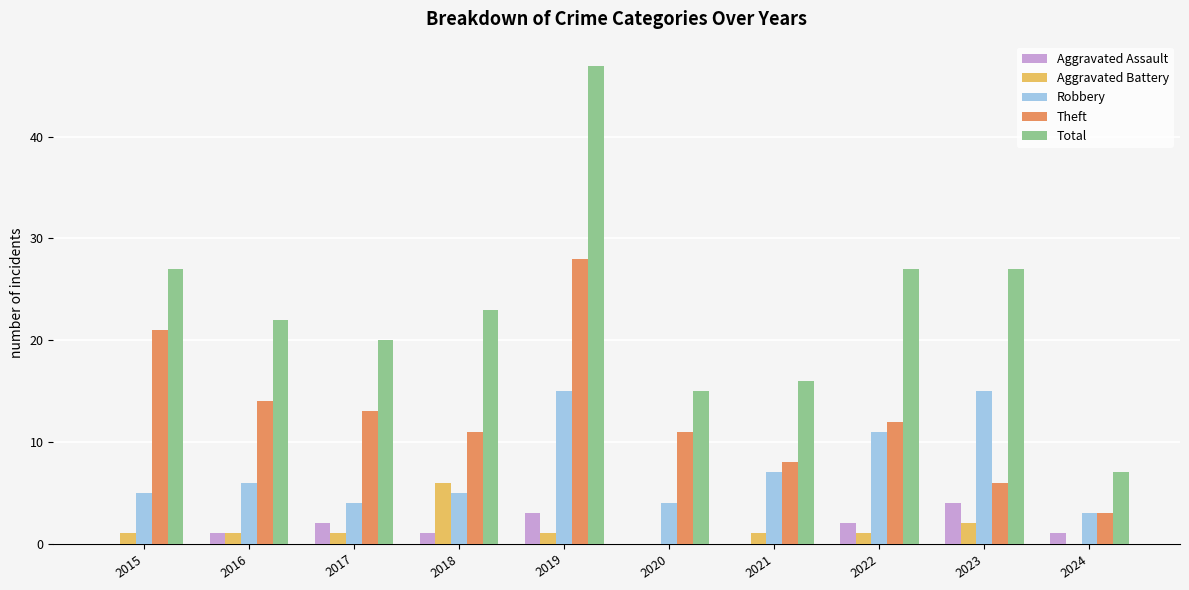

Reading right to left, extract all data points from this chart.

Aggravated Assault: 2024=1	2023=4	2022=2	2021=0	2020=0	2019=3	2018=1	2017=2	2016=1	2015=0
Aggravated Battery: 2024=0	2023=2	2022=1	2021=1	2020=0	2019=1	2018=6	2017=1	2016=1	2015=1
Robbery: 2024=3	2023=15	2022=11	2021=7	2020=4	2019=15	2018=5	2017=4	2016=6	2015=5
Theft: 2024=3	2023=6	2022=12	2021=8	2020=11	2019=28	2018=11	2017=13	2016=14	2015=21
Total: 2024=7	2023=27	2022=27	2021=16	2020=15	2019=47	2018=23	2017=20	2016=22	2015=27